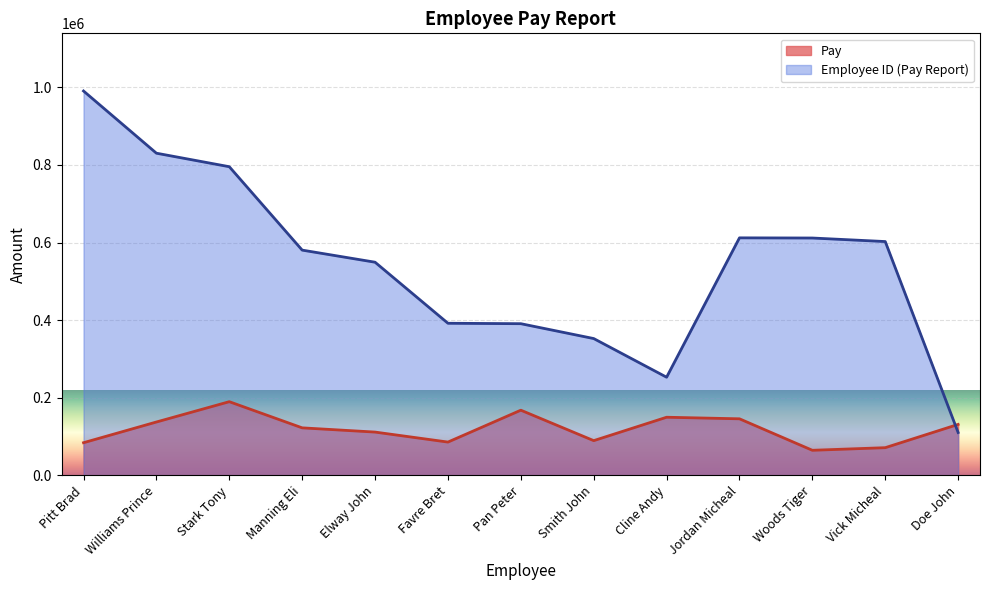

How many intersections are there between Pay and Employee ID (Pay Report)?

1